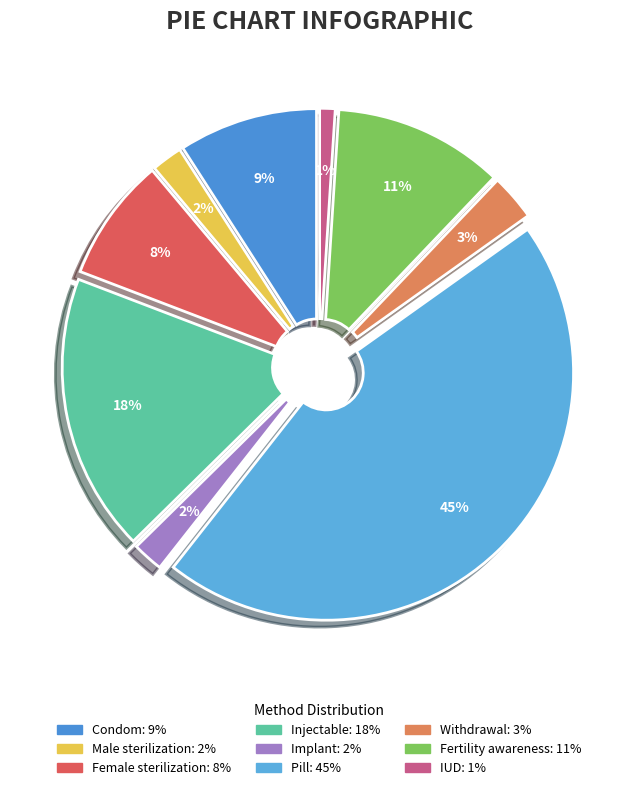

What is the smallest slice in the pie chart?

IUD